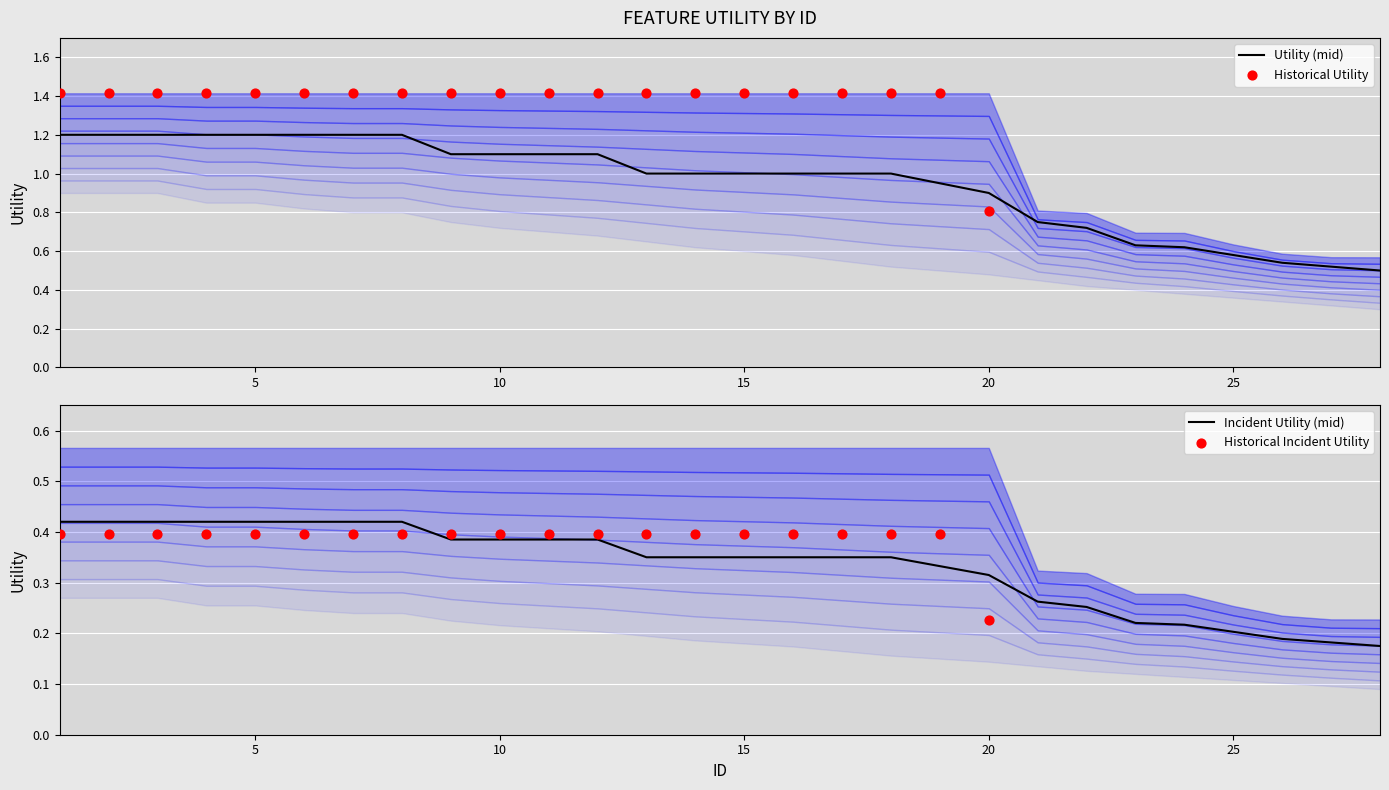

What is the total value across all series at 12?

3.2